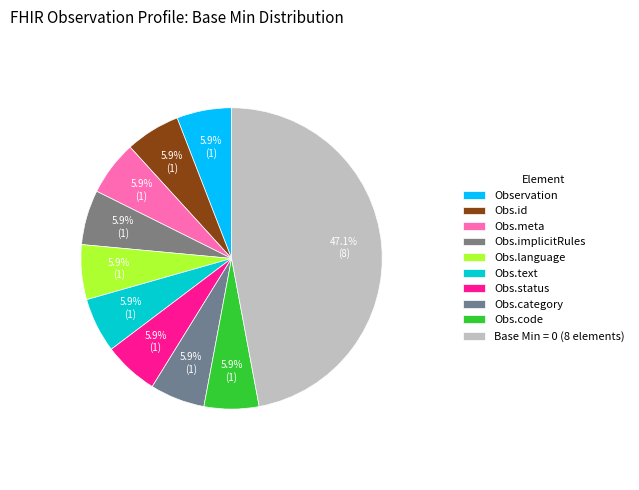

How many slices are in this pie chart?

10